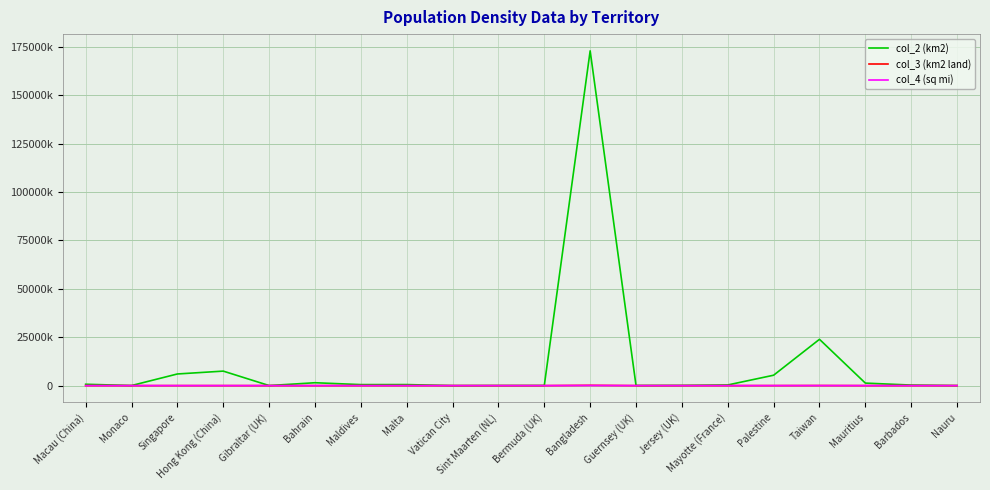

Which has a higher value, Bahrain or Palestine?

Palestine